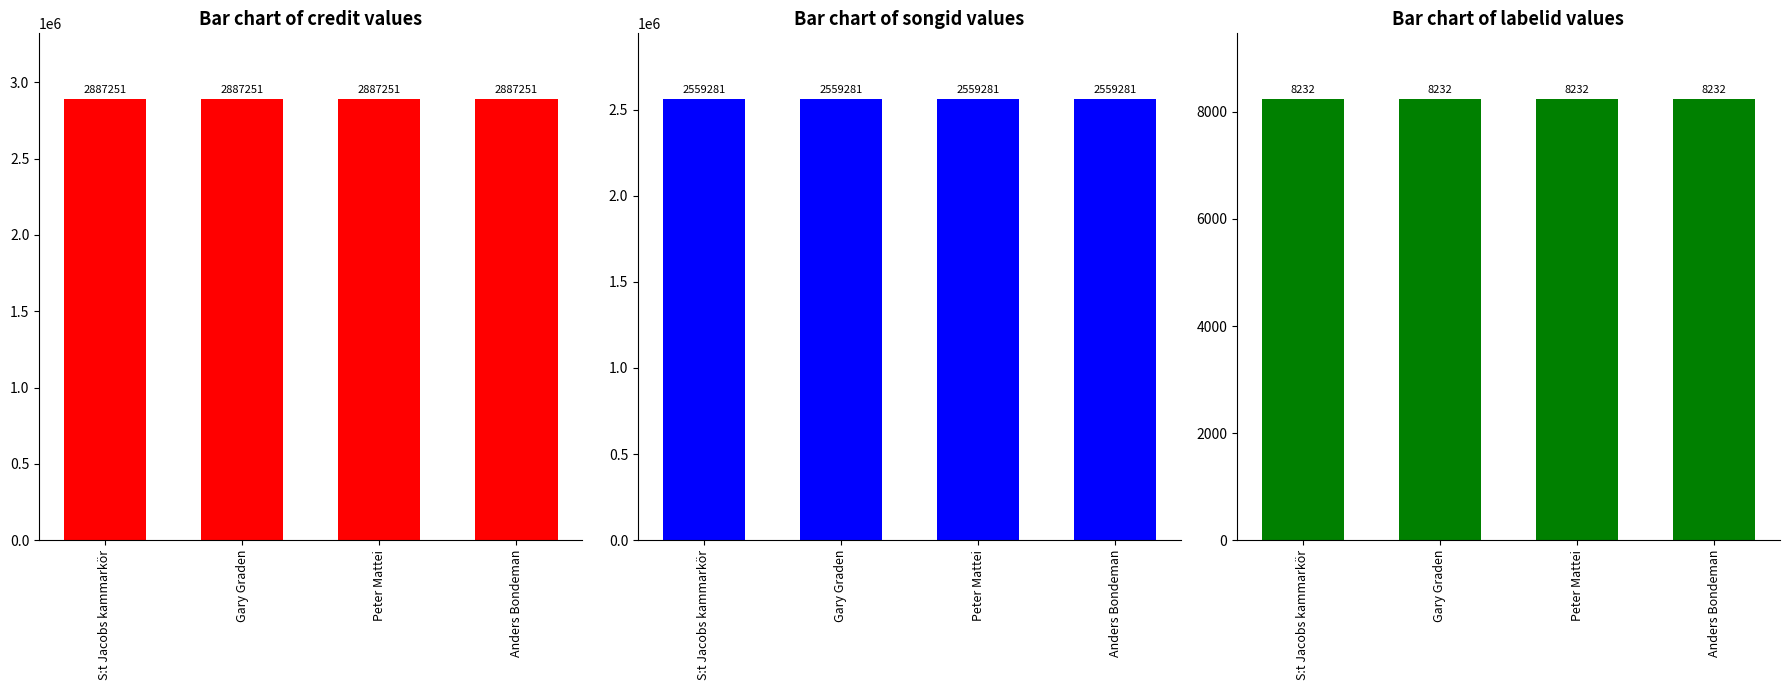

What is the average value of the labelid series?

8232